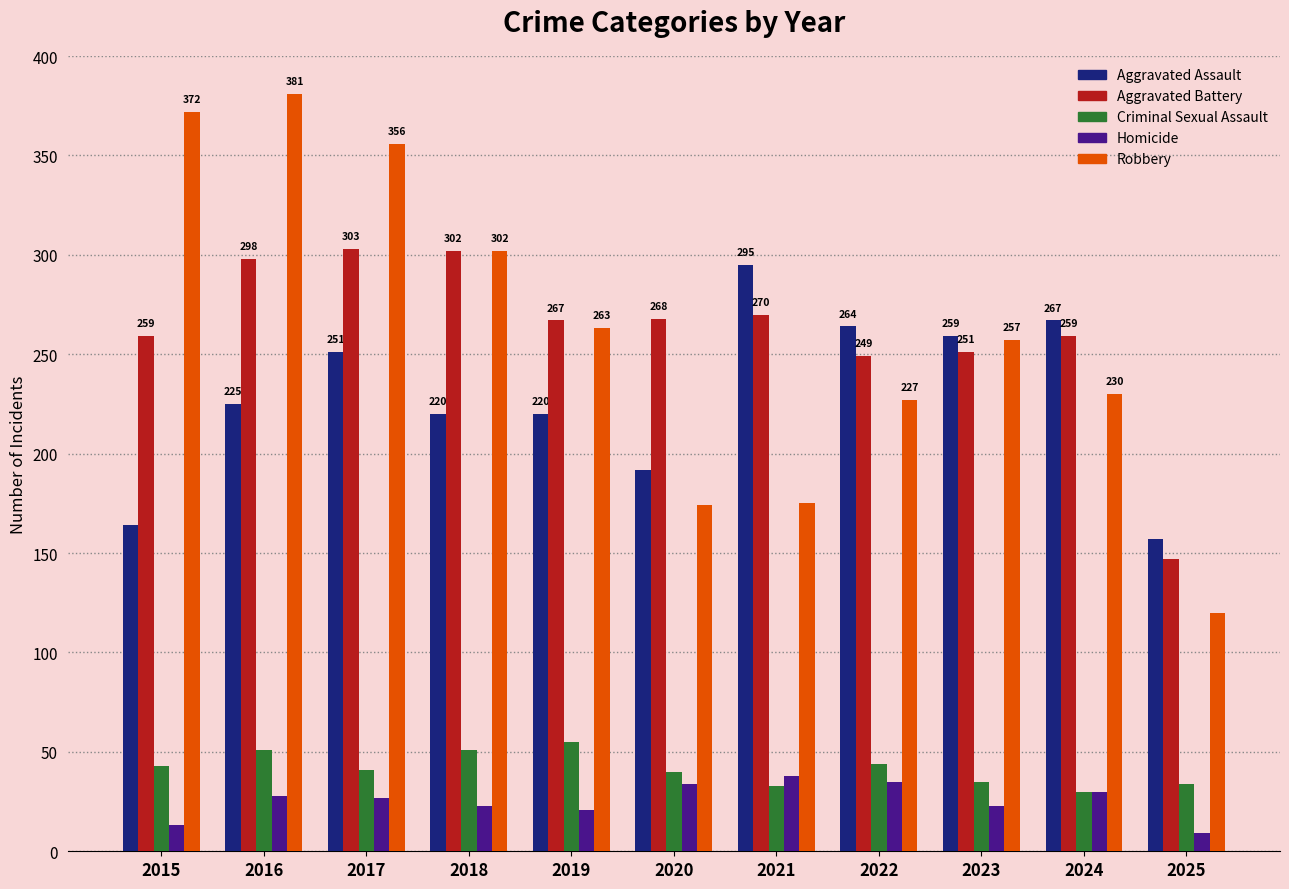

What is the value of the Robbery bar at the 11th from the left?

120